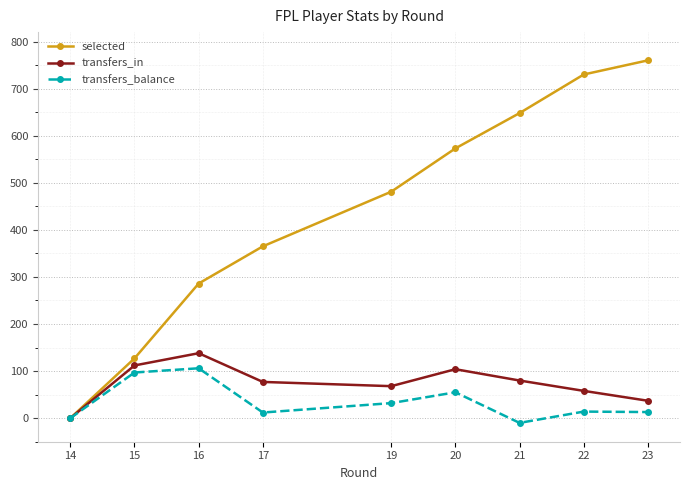

What is the average value of the transfers_balance series?

35